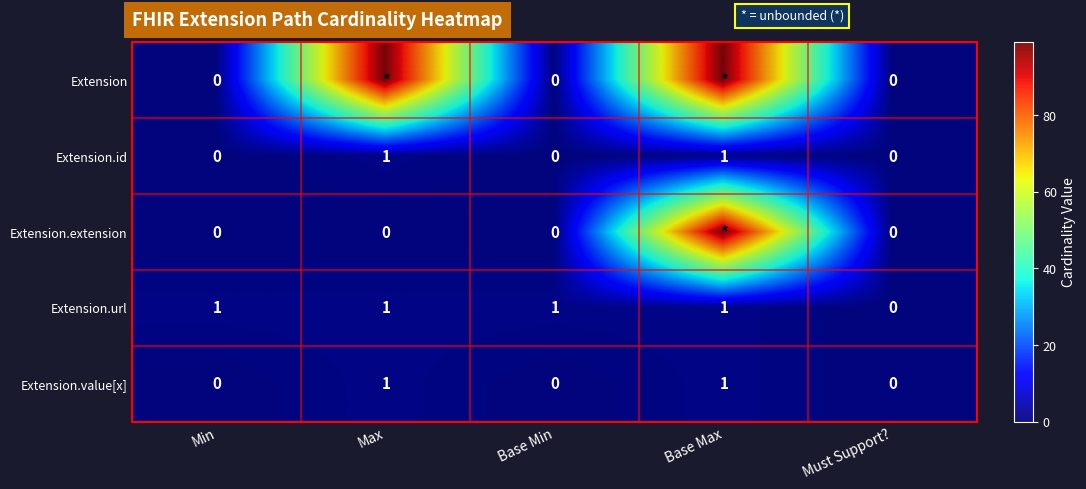

What is the spread (max minus min) of values at Base Max?

98